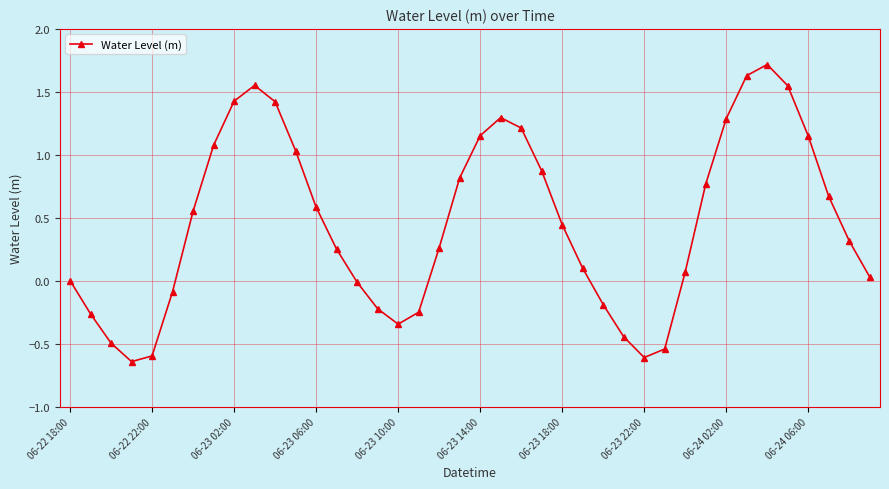

How many categories are shown in the chart?

40